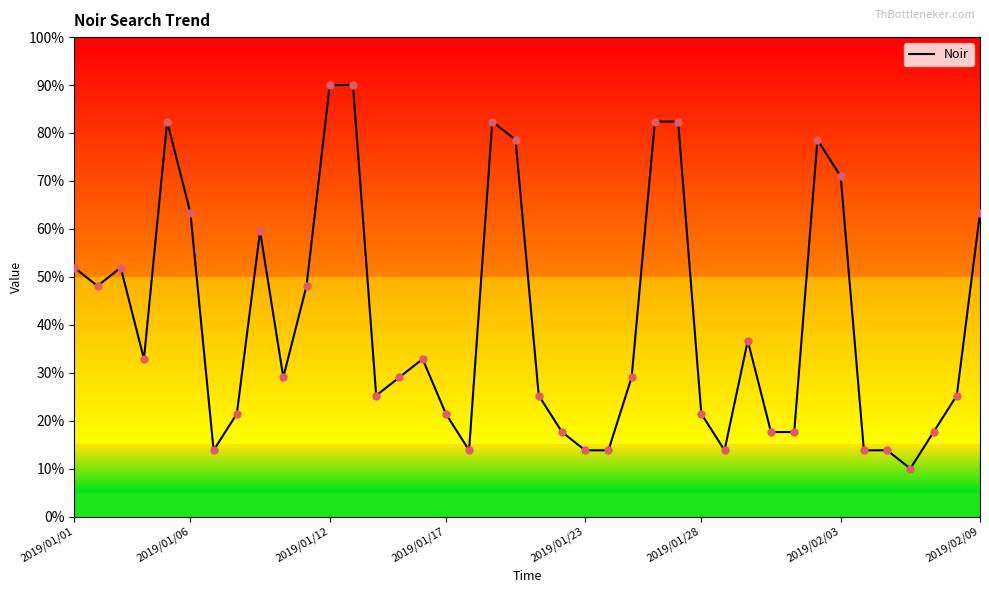

What is the change in value from 26 to 38?

-57.1